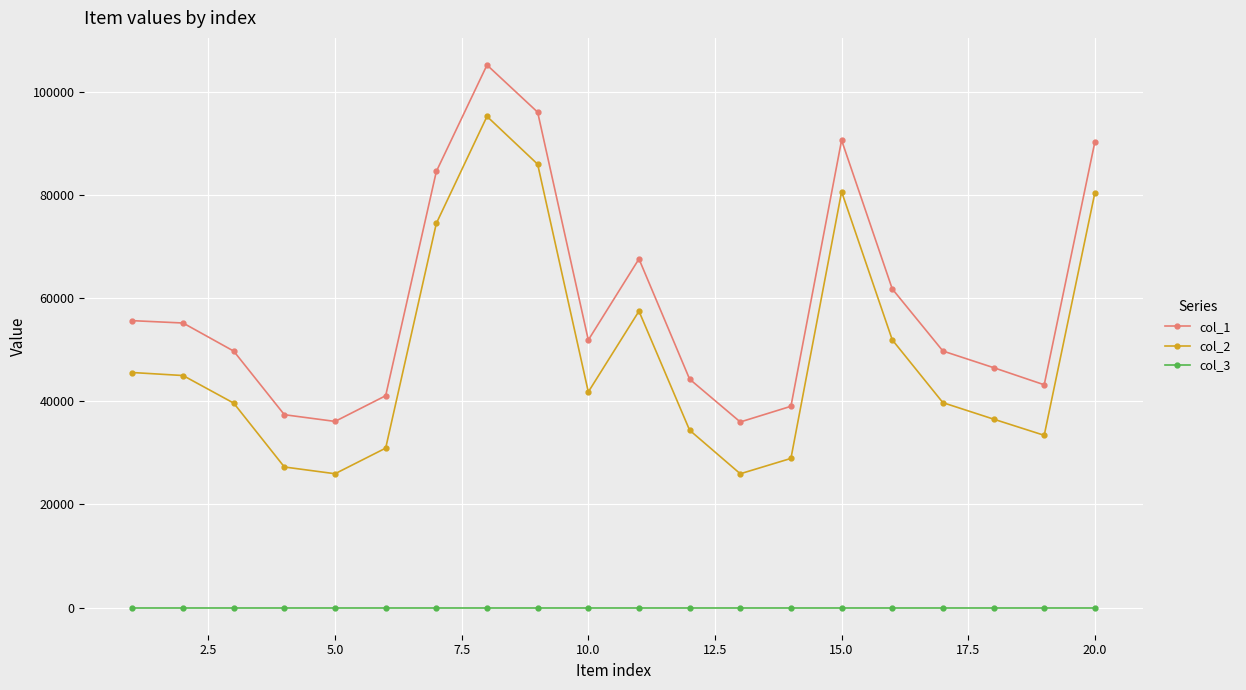

Which series has the largest total across all categories?

col_1